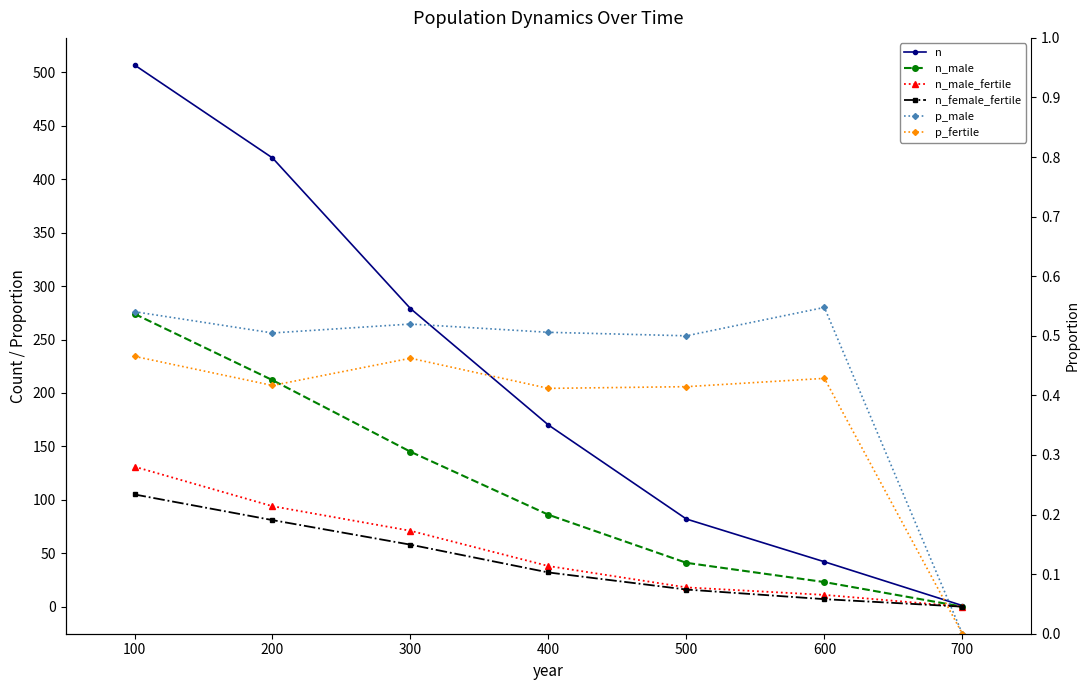

At which category is the sum across all series the highest?

100